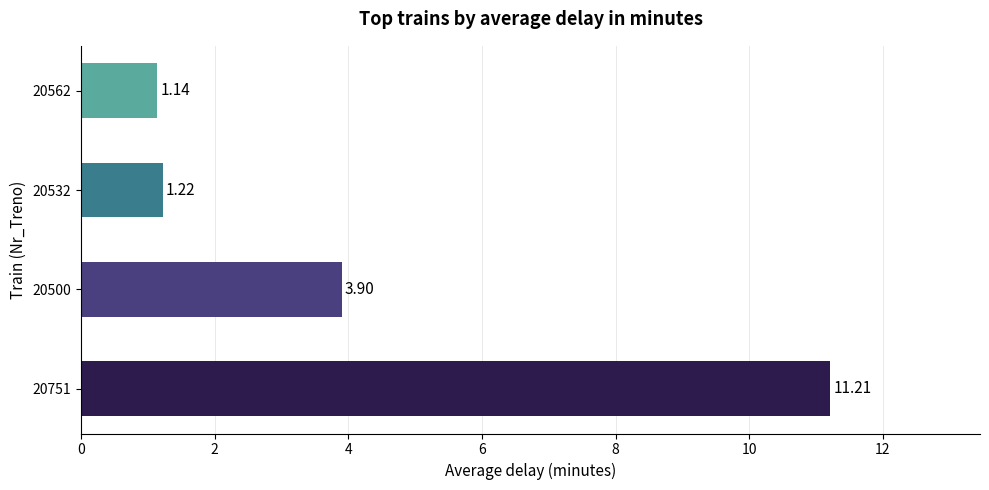

What is the difference between the maximum and minimum values?

10.1